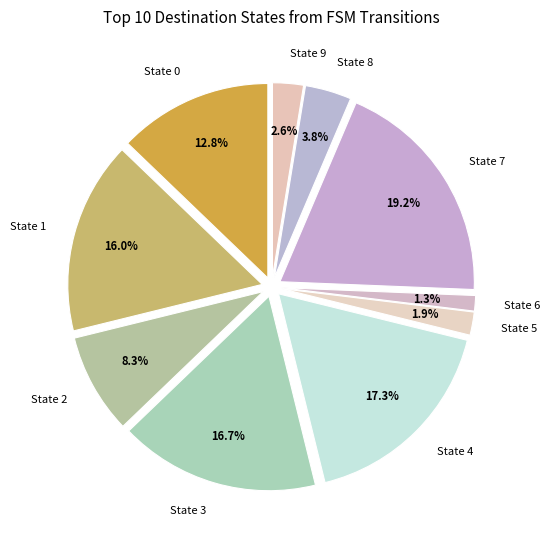

To the nearest percent, what is the difference between the State 4 and State 8 slice percentages?

13%